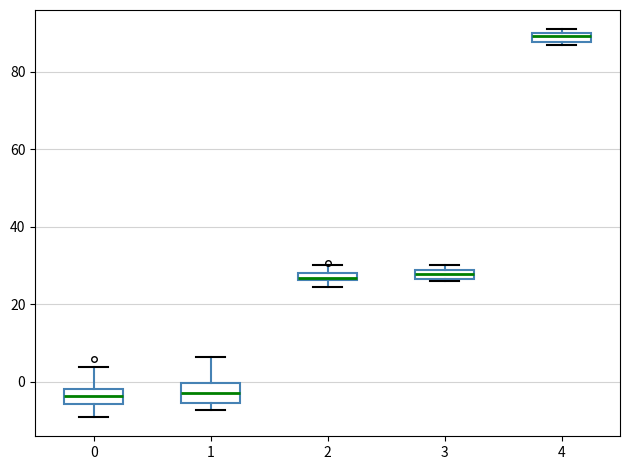

Where is the upper edge of the box at x = 2 on the y-axis? The values are not printed on the chart, so give them approximately, as read against the axis.

28